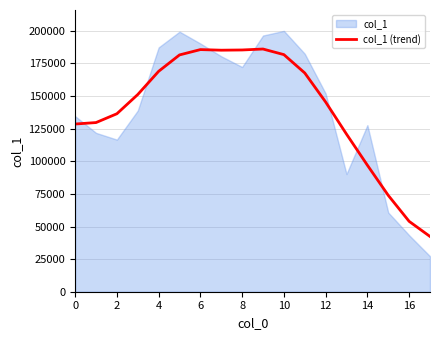

The value of col_1 (trend) at 10 is 181795.3. True or false?

True